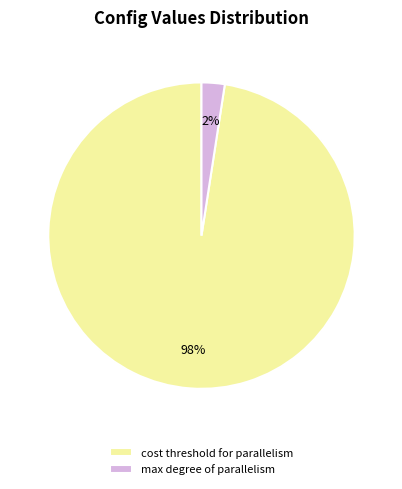

How many segments does this pie chart have?

2